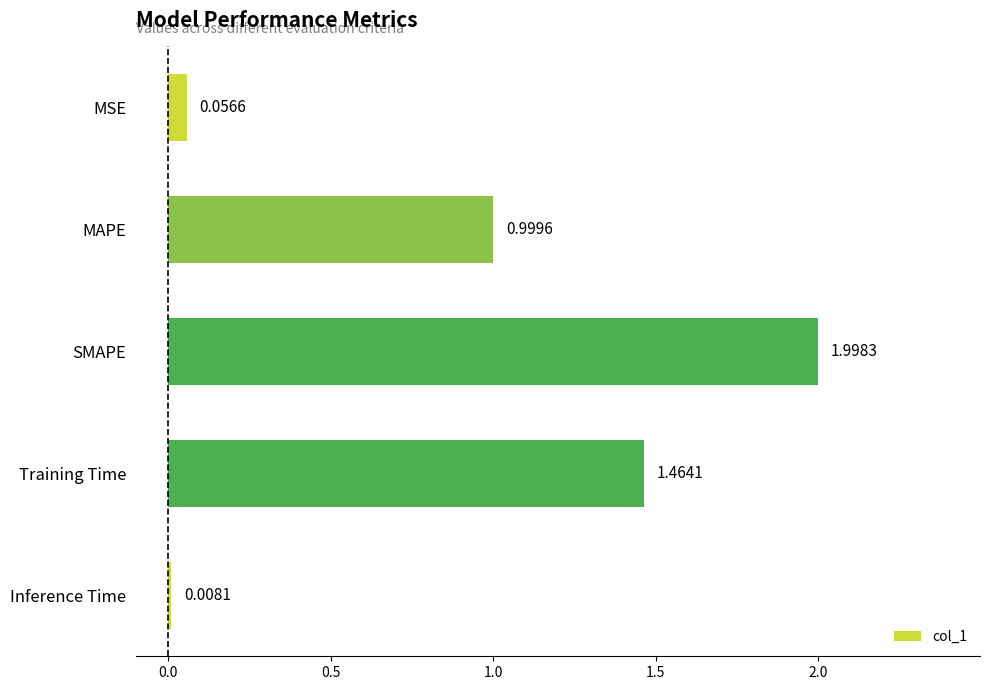

Where is the data nearest to the value 1?

MAPE